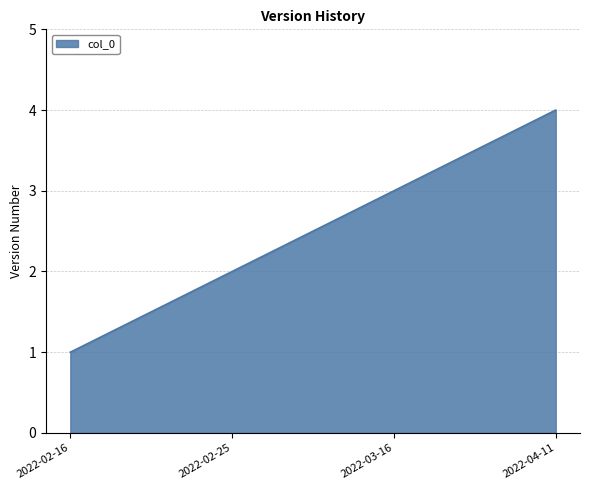

How many lines are shown in the chart?

1